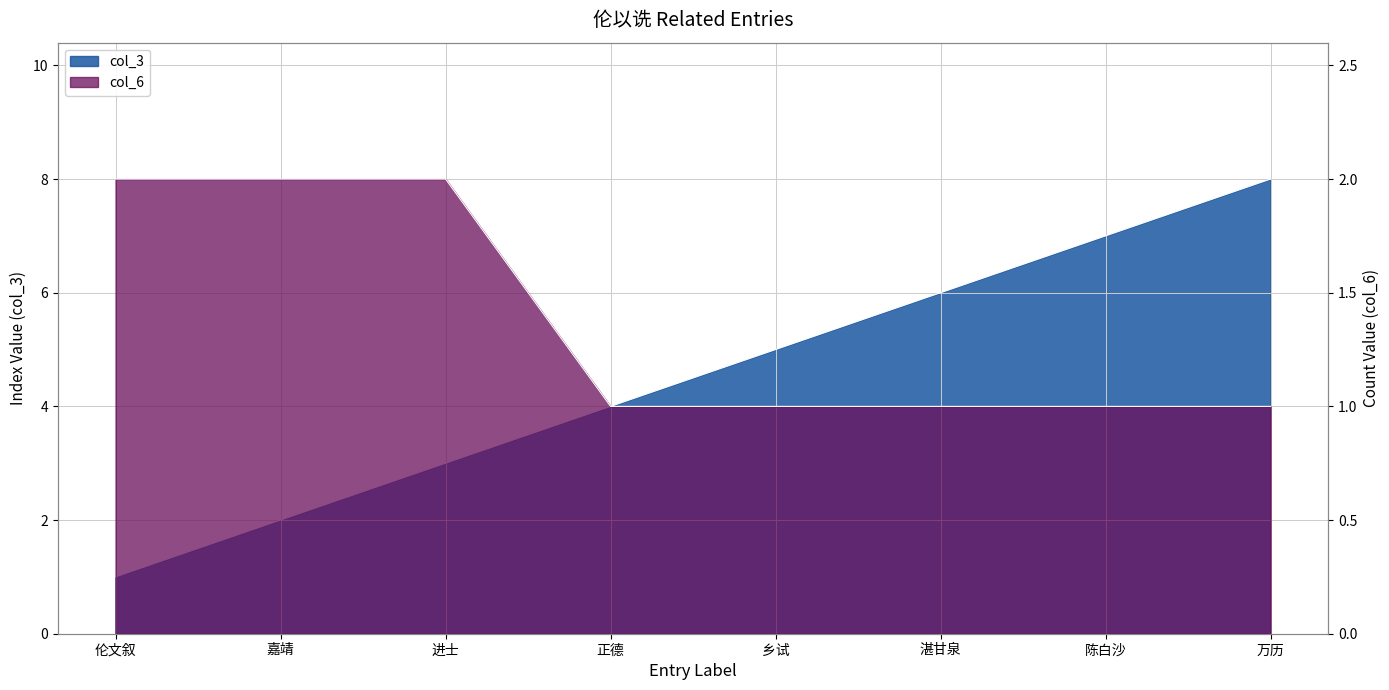

What is the value of the col_6 point at the 1st from the left?

2